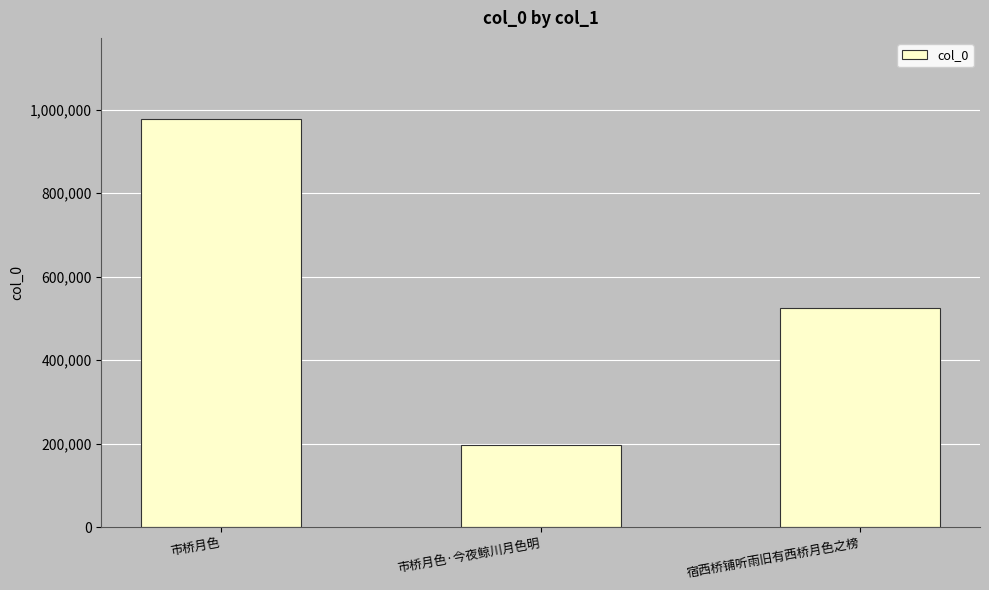

How many bars are there in total?

3